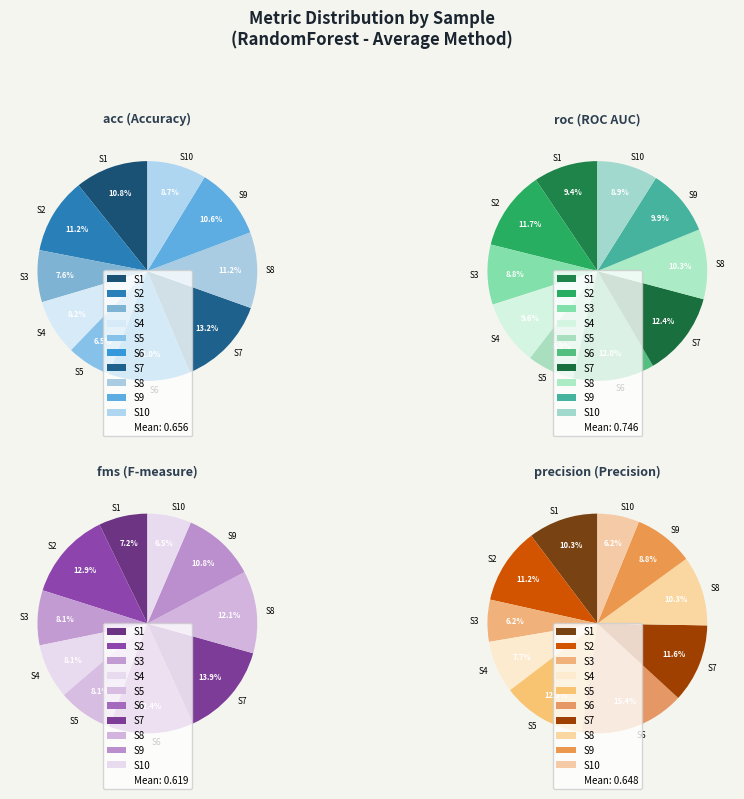

Which slice is the smallest?

fms